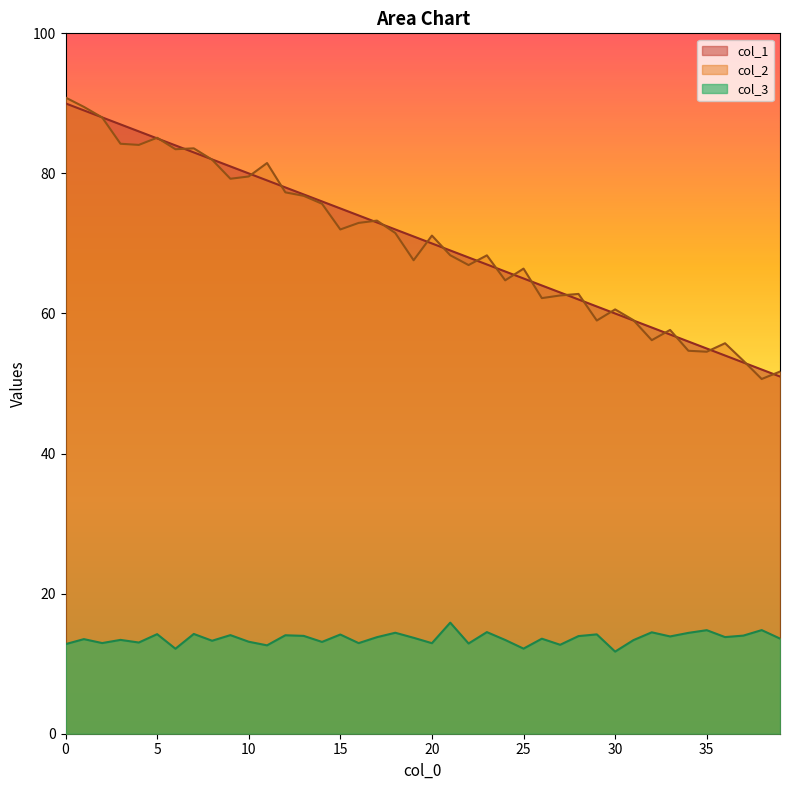

Reading right to left, what are all the values shown in this chart?

col_1: 51.0	52.0	53.0	54.0	55.0	56.0	57.0	58.0	59.0	60.0	61.0	62.0	63.0	64.0	65.0	66.0	67.0	68.0	69.0	70.0	71.0	72.0	73.0	74.0	75.0	76.0	77.0	78.0	79.0	80.0	81.0	82.0	83.0	84.0	85.0	86.0	87.0	88.0	89.0	90.0
col_2: 51.7	50.6	53.3	55.8	54.5	54.7	57.7	56.2	59.0	60.6	59.0	62.8	62.6	62.2	66.4	64.7	68.3	66.9	68.3	71.1	67.6	71.5	73.3	72.9	72.0	75.7	76.8	77.3	81.5	79.6	79.2	82.0	83.6	83.5	85.1	84.1	84.2	88.0	89.5	90.8
col_3: 13.6	14.8	14.0	13.8	14.8	14.4	13.9	14.5	13.4	11.7	14.2	13.9	12.7	13.6	12.2	13.4	14.5	12.9	15.9	12.9	13.7	14.4	13.8	12.9	14.2	13.1	14.0	14.1	12.6	13.1	14.1	13.3	14.2	12.1	14.2	13.0	13.4	12.9	13.5	12.8